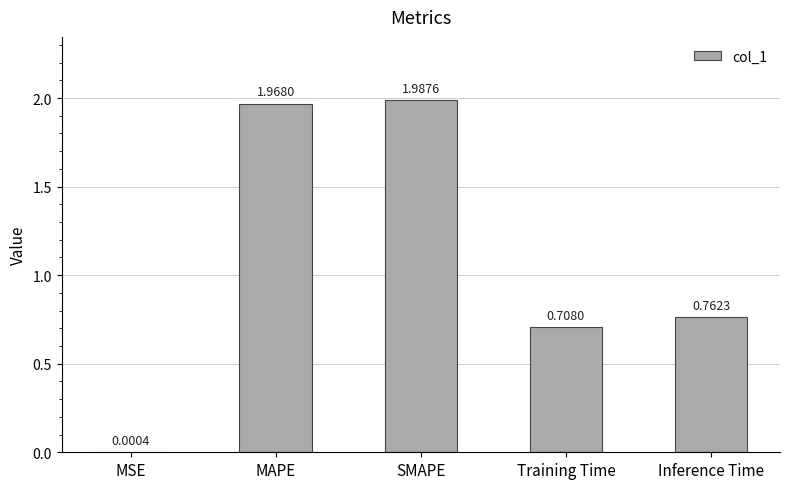

At which category does the chart reach its peak across all series?

SMAPE